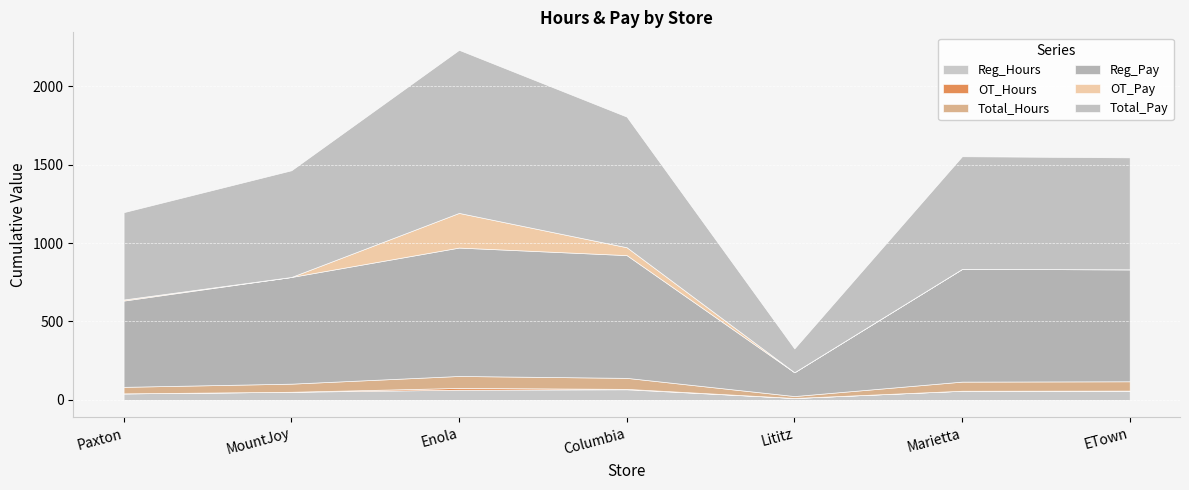

At which category is the sum across all series the highest?

Enola